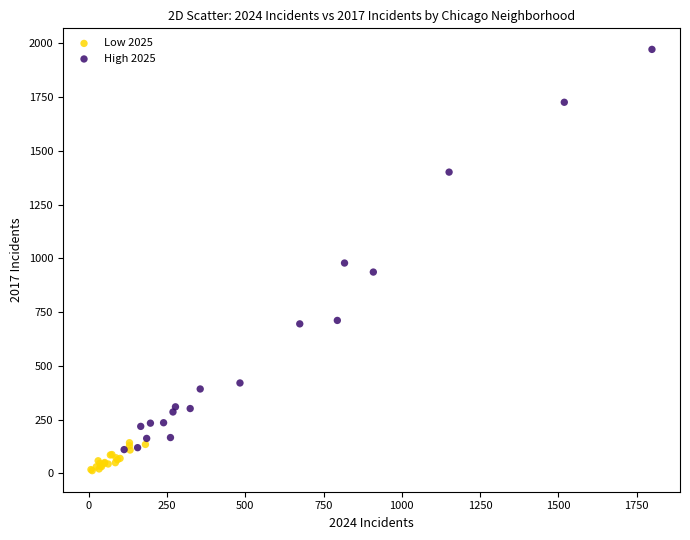

Which series has the largest Y range (max minus min)?

High 2025